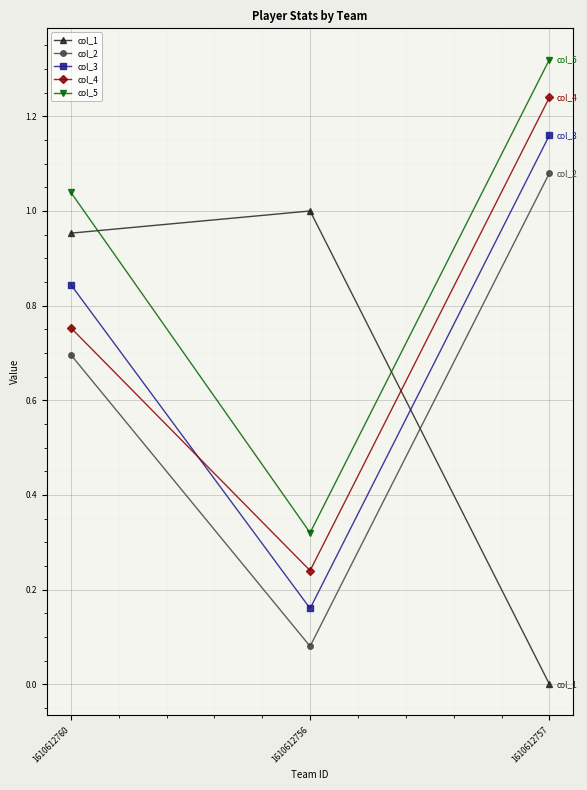

At 1610612756, list the series in order from largest to smallest.

col_1, col_5, col_4, col_3, col_2